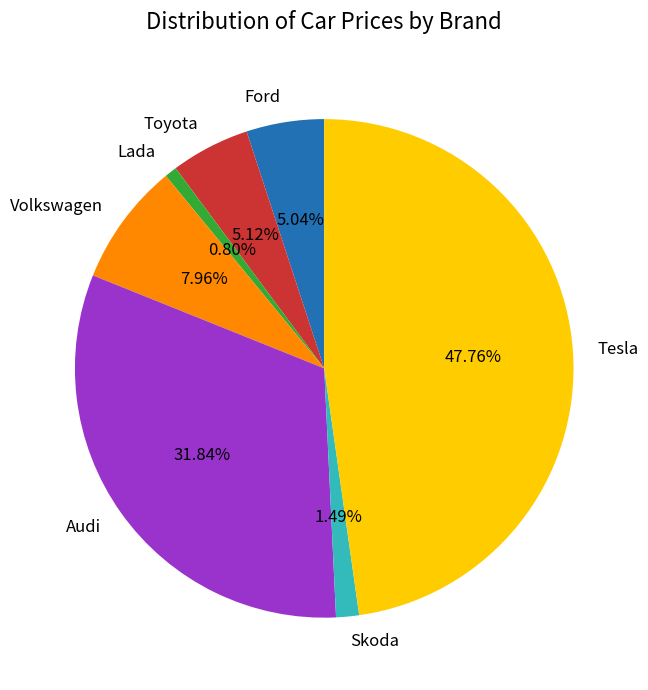

Which has a higher value, Audi or Toyota?

Audi